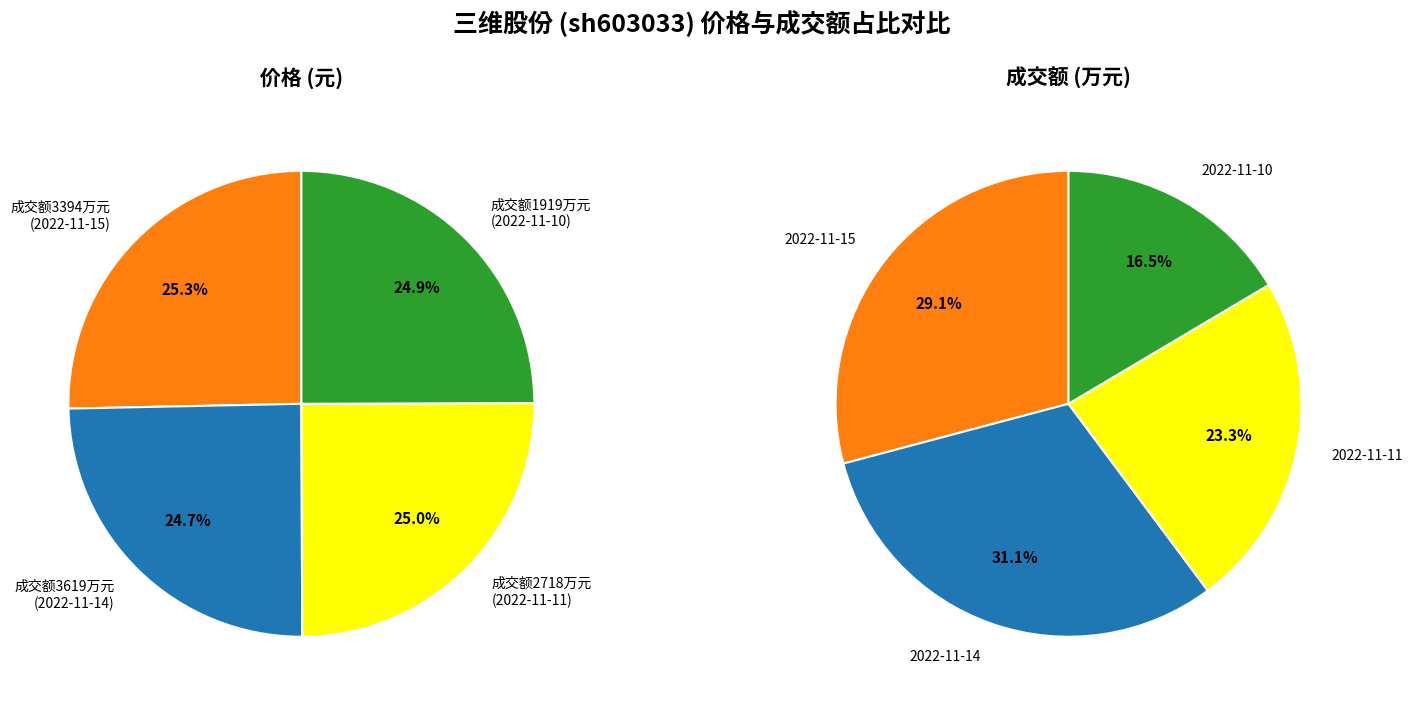

Which category has the smallest portion of the pie?

3619